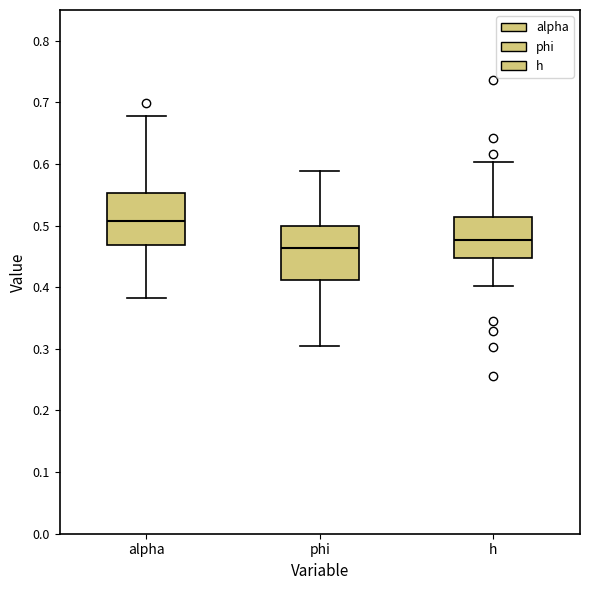

Which box has the highest median line?

alpha